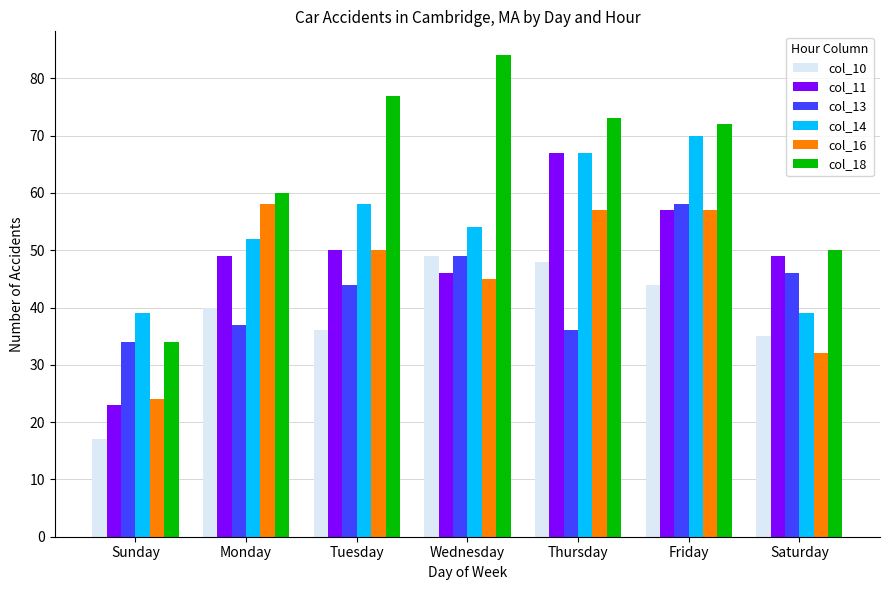

Where is col_16 nearest to the value 41?

Wednesday